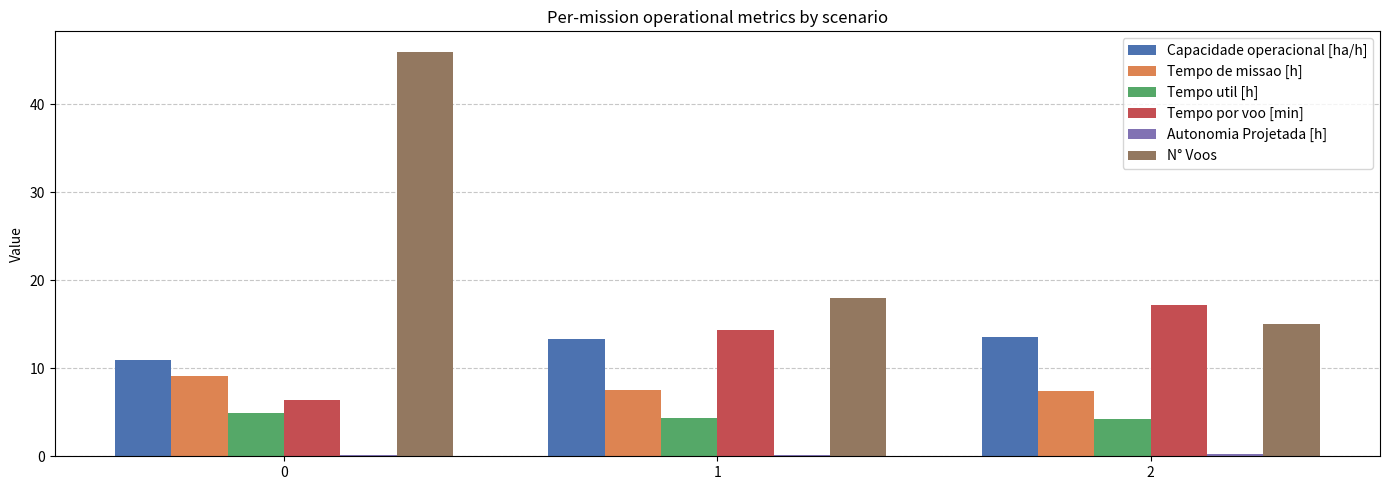

Which series changed the most between 0 and 1?

N° Voos